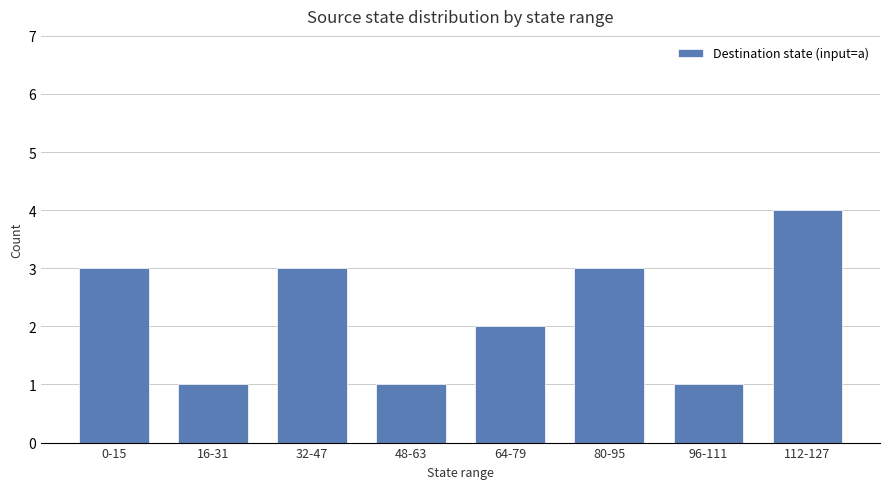

At which category does the chart reach its peak across all series?

112-127